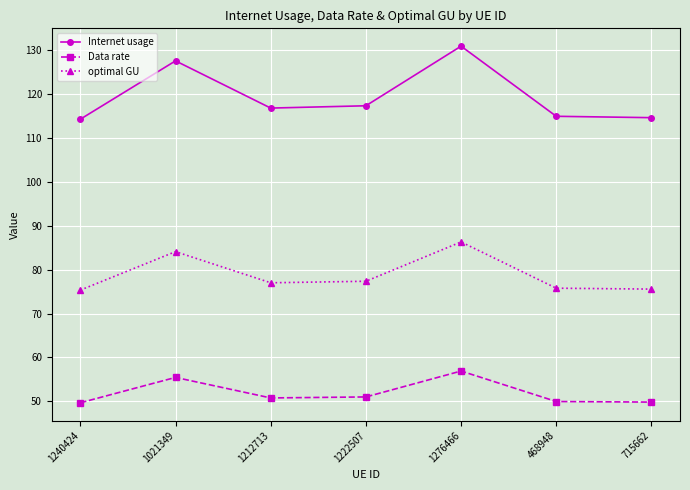

True or false: optimal GU and Data rate cross at least once.

False